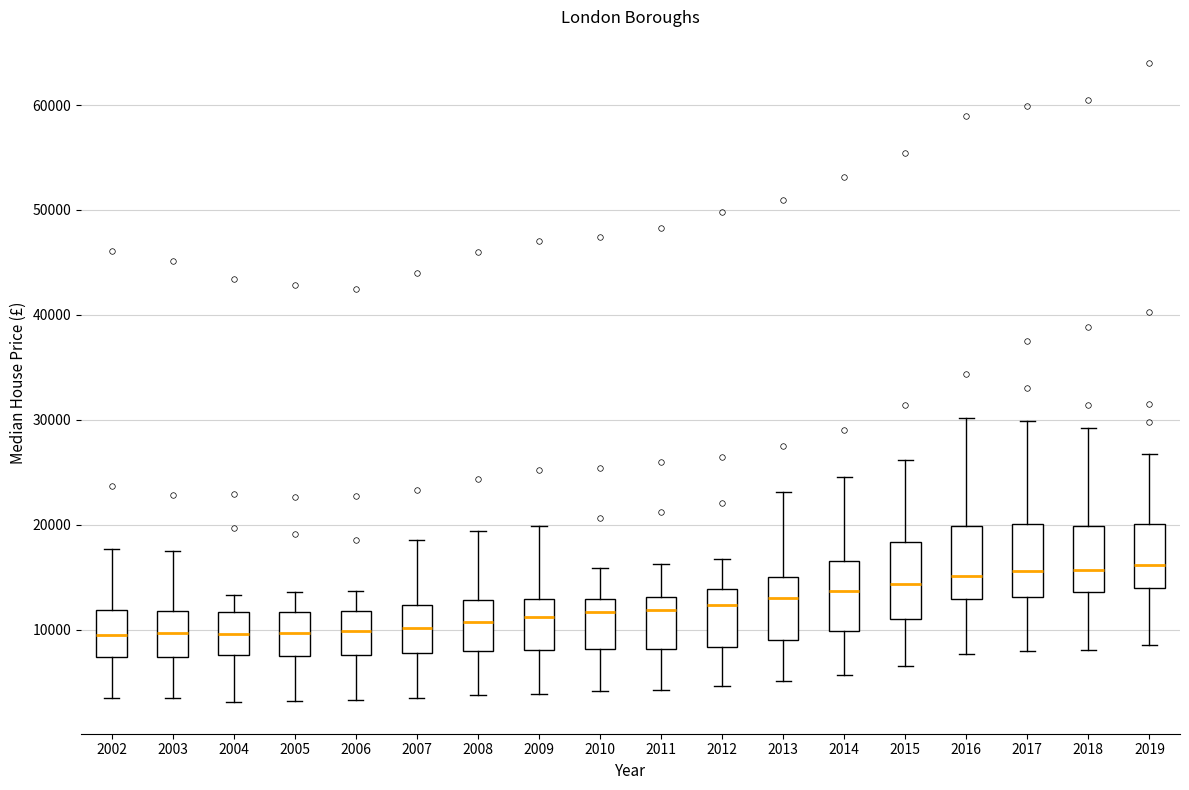

Reading left to right, transcribe this box plot: for each box, give where its median line is, the range the box spans, and where its two whiskers end, as read against the y-axis. The values are not printed on the chart, so give them approximately, as read against the axis.

2002: median 9000, box 7000 to 12000, whiskers 3000 to 18000
2003: median 10000, box 7000 to 12000, whiskers 3000 to 18000
2004: median 10000, box 8000 to 12000, whiskers 3000 to 13000
2005: median 10000, box 8000 to 12000, whiskers 3000 to 14000
2006: median 10000, box 8000 to 12000, whiskers 3000 to 14000
2007: median 10000, box 8000 to 12000, whiskers 3000 to 19000
2008: median 11000, box 8000 to 13000, whiskers 4000 to 19000
2009: median 11000, box 8000 to 13000, whiskers 4000 to 20000
2010: median 12000, box 8000 to 13000, whiskers 4000 to 16000
2011: median 12000, box 8000 to 13000, whiskers 4000 to 16000
2012: median 12000, box 8000 to 14000, whiskers 5000 to 17000
2013: median 13000, box 9000 to 15000, whiskers 5000 to 23000
2014: median 14000, box 10000 to 17000, whiskers 6000 to 25000
2015: median 14000, box 11000 to 18000, whiskers 7000 to 26000
2016: median 15000, box 13000 to 20000, whiskers 8000 to 30000
2017: median 16000, box 13000 to 20000, whiskers 8000 to 30000
2018: median 16000, box 14000 to 20000, whiskers 8000 to 29000
2019: median 16000, box 14000 to 20000, whiskers 9000 to 27000